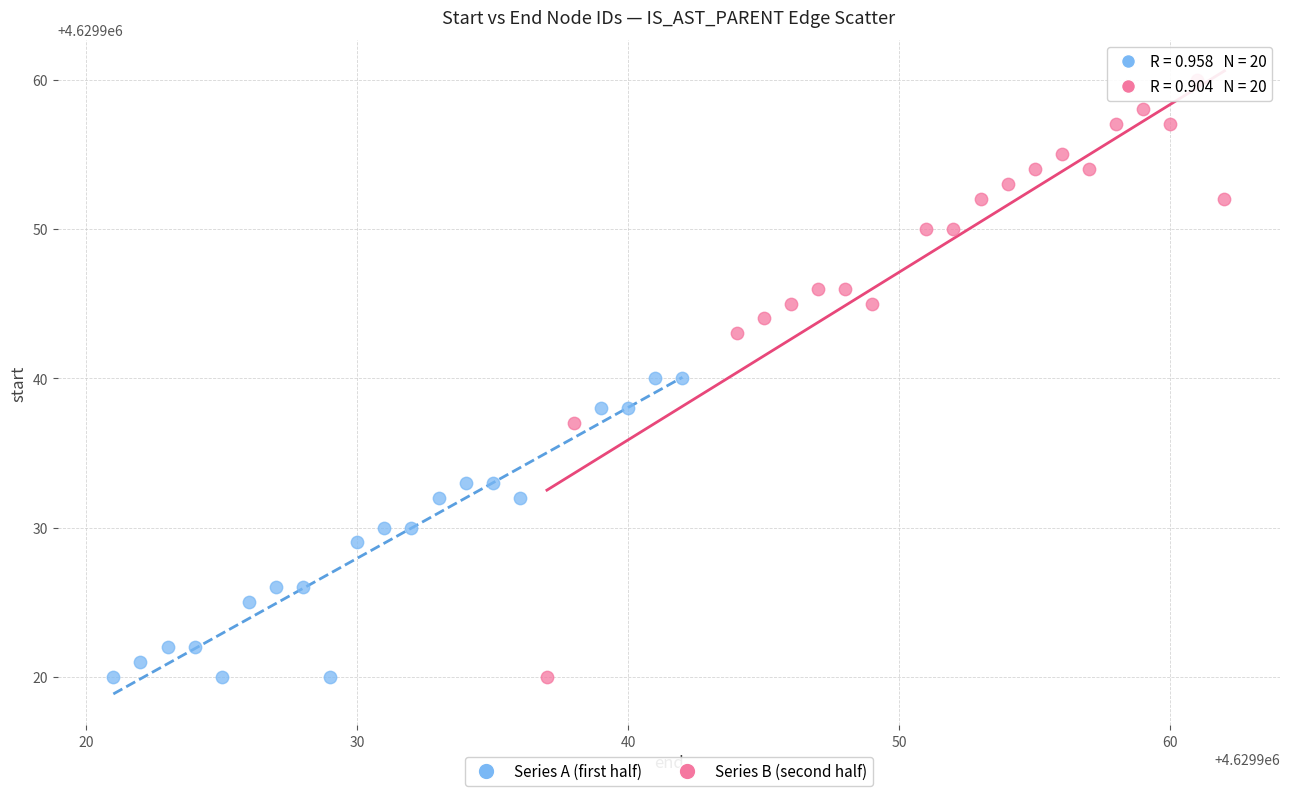

Which series reaches the maximum Y coordinate?

Series B (second half)